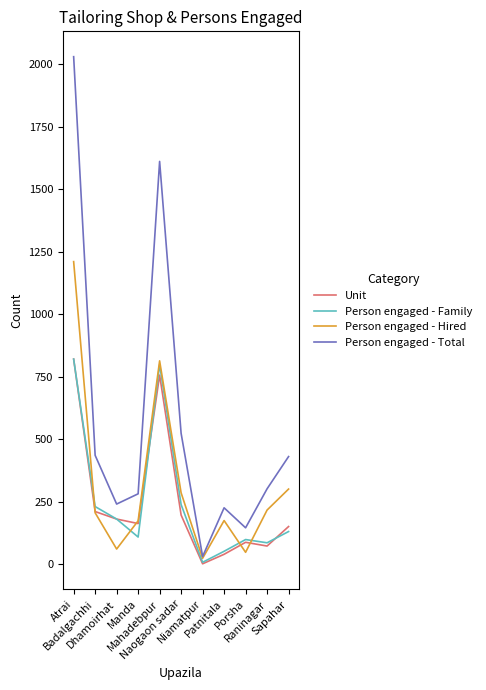

What is the difference between the Unit values at Raninagar and Niamatpur?

71